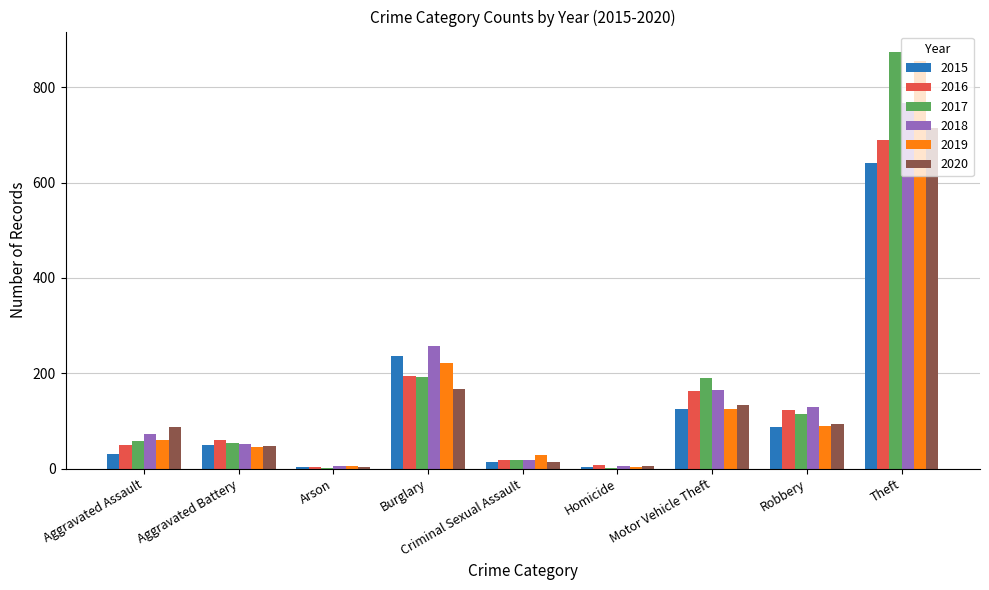

Which label corresponds to the largest value in the chart?

Theft